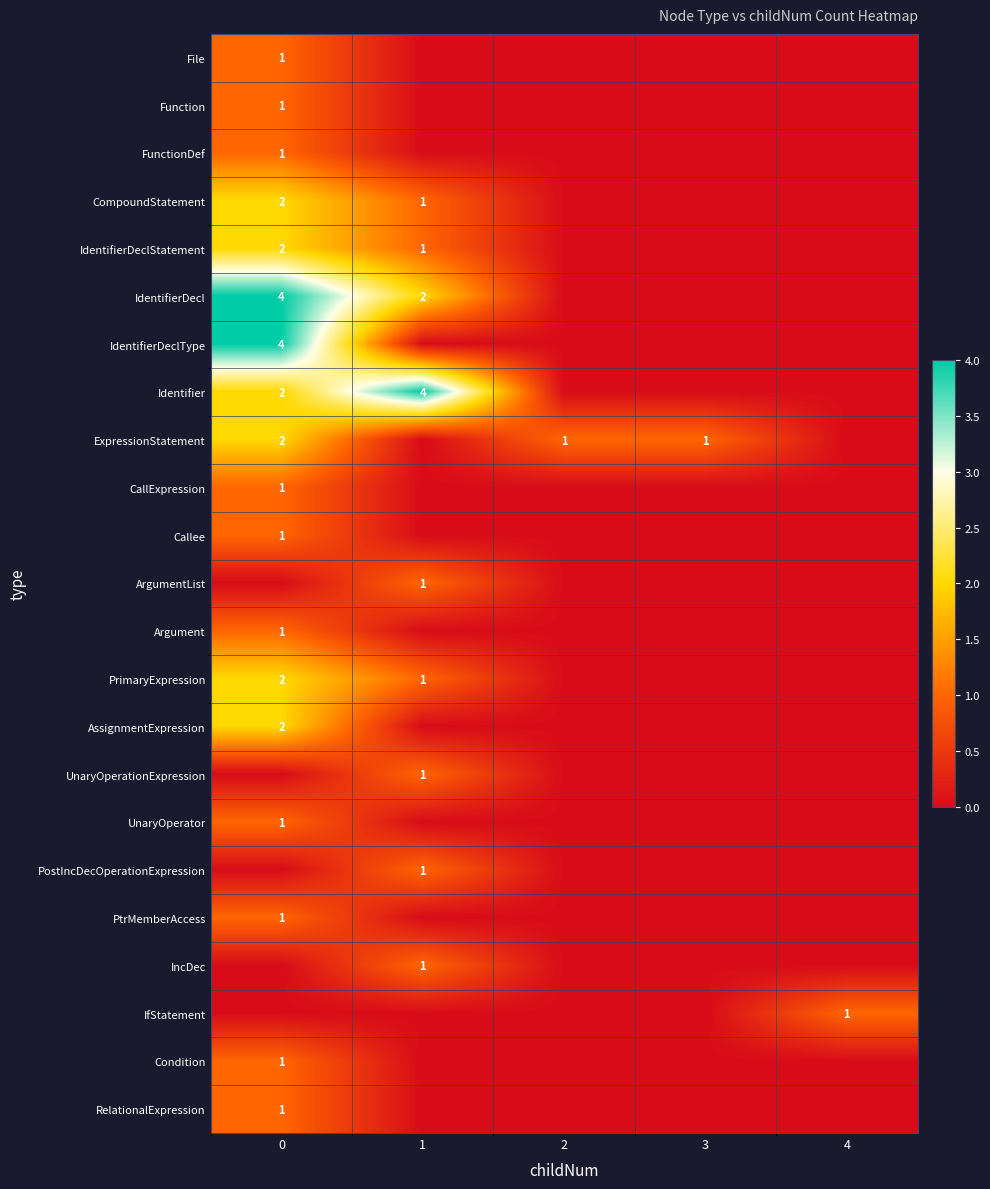

At how many categories does at least one series exceed 3?

2